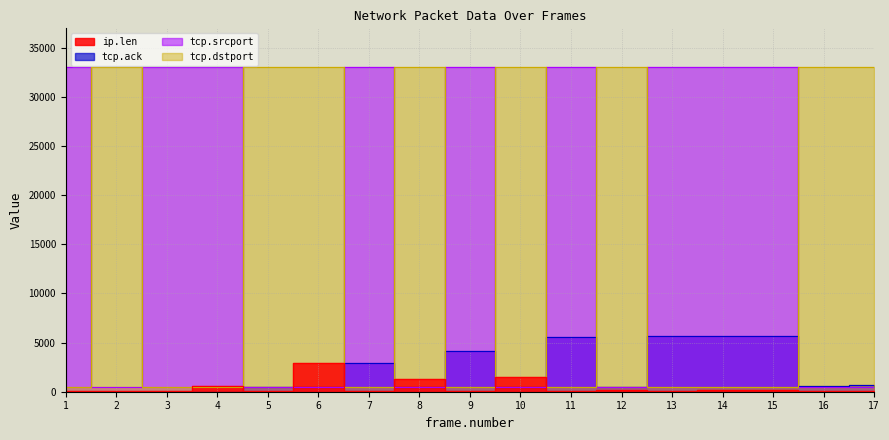

Read the ip.len value at 1, to the nearest 100.

100